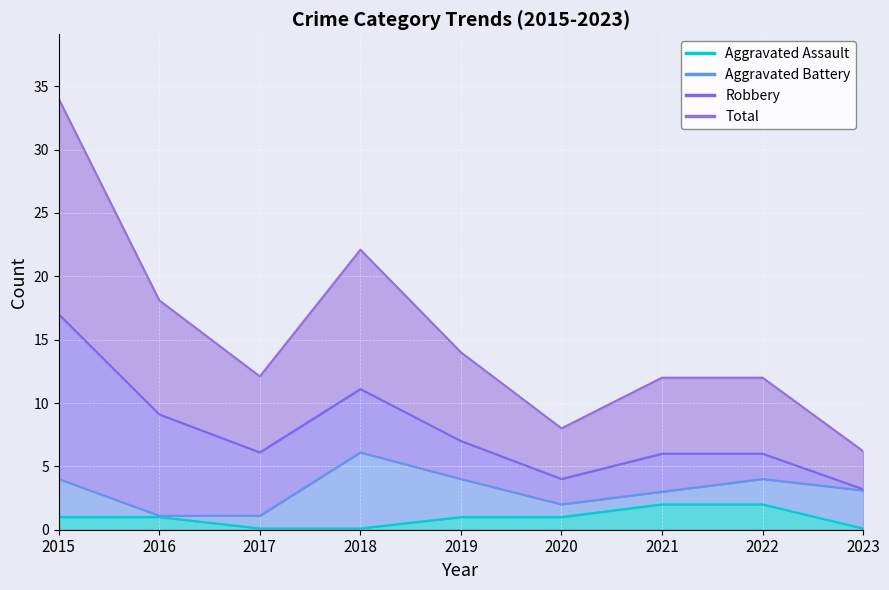

At how many categories does at least one series exceed 9?

7